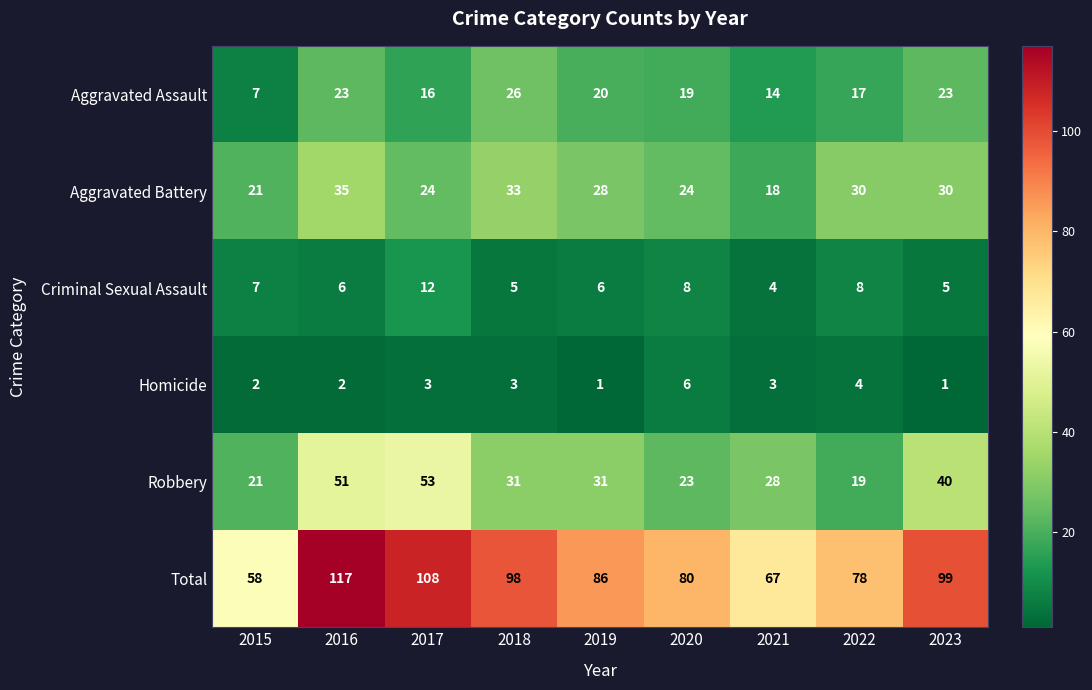

Is it true that Total equals 86 at 2019?

True